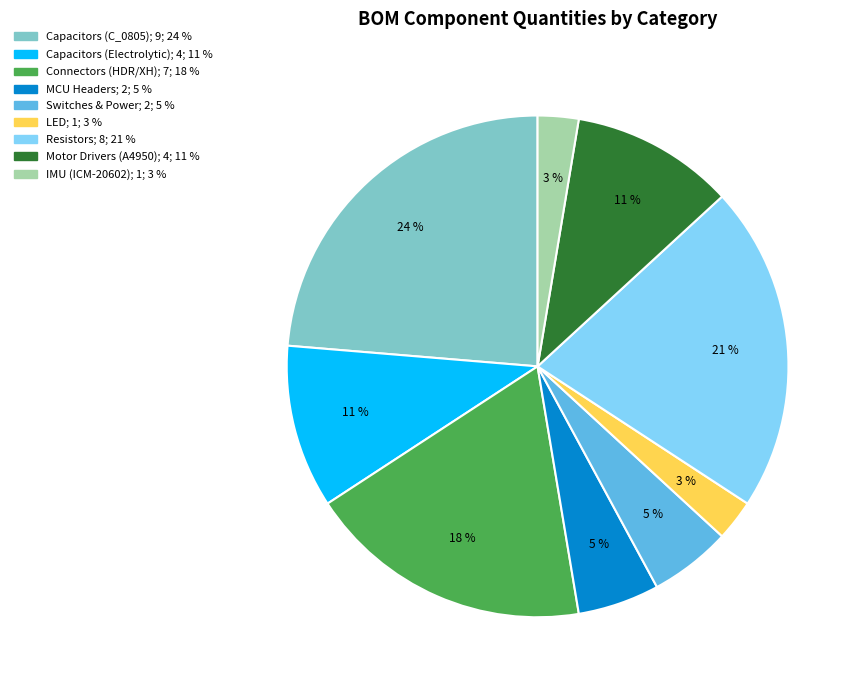

Is there any slice that represents more than half of the pie?

No